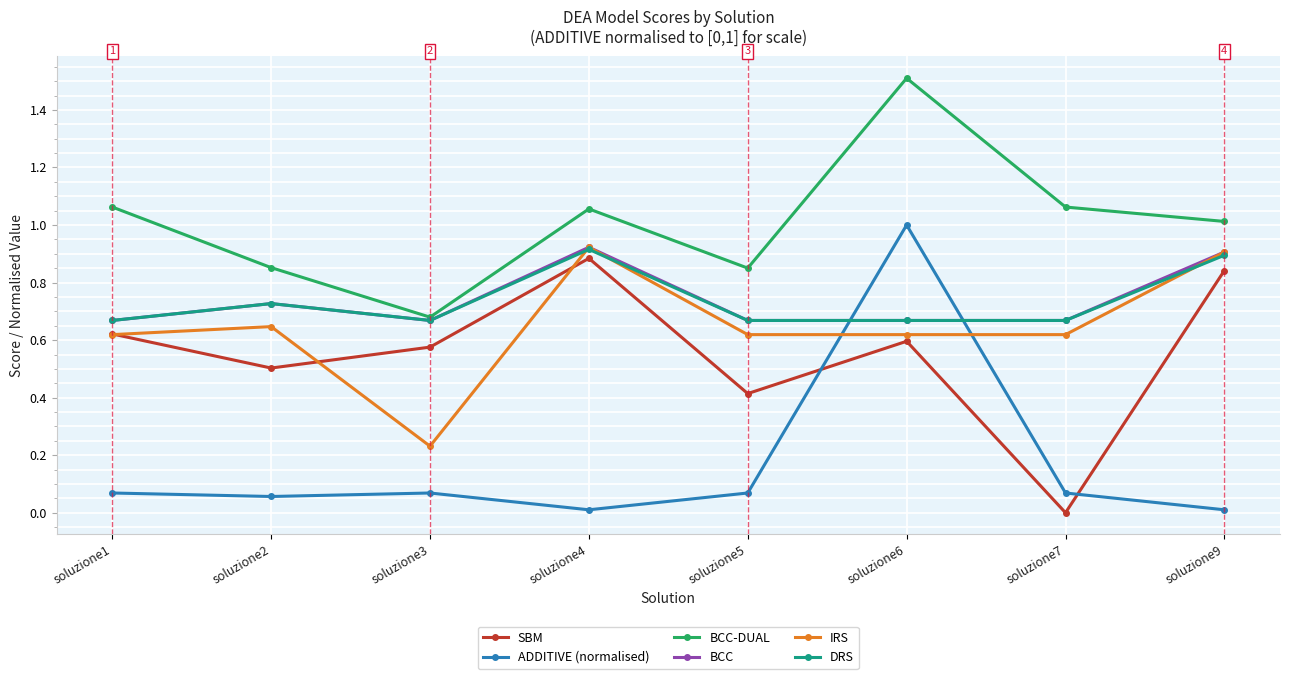

Between soluzione1 and soluzione9, which series saw the biggest shift?

IRS